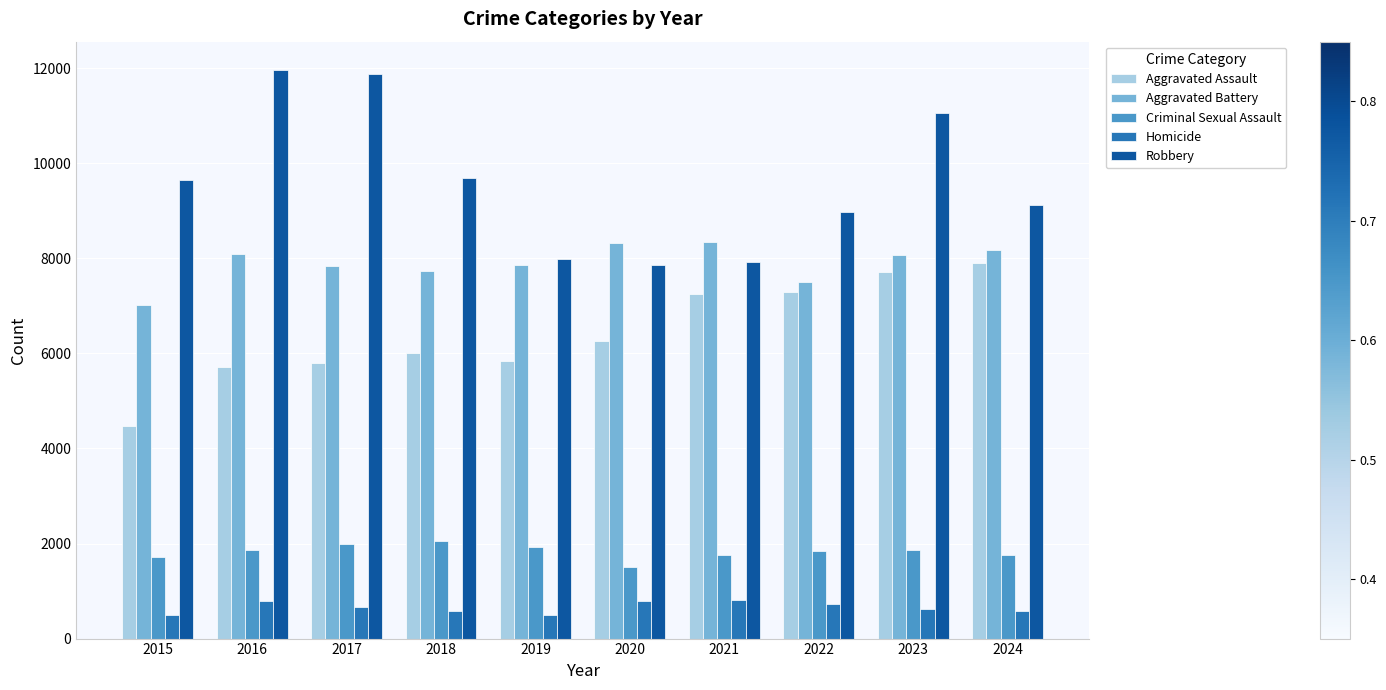

Which category has the lowest value in the Aggravated Battery series?

2015